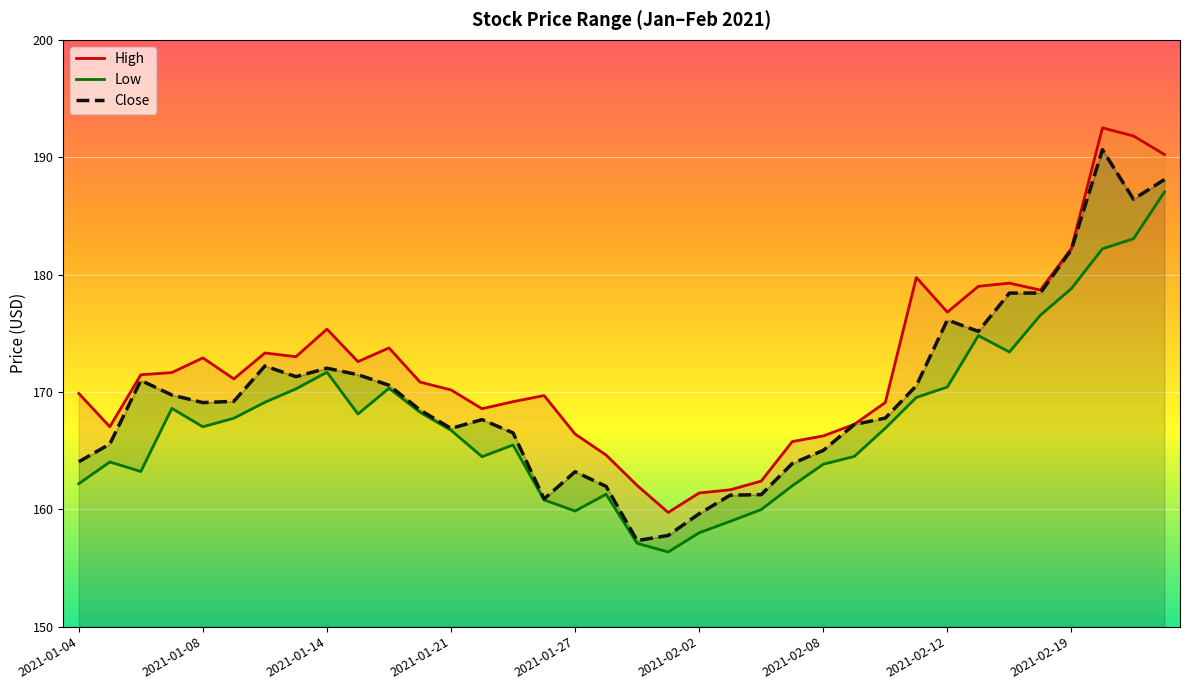

The value of Low at 29 is 174.8. True or false?

True